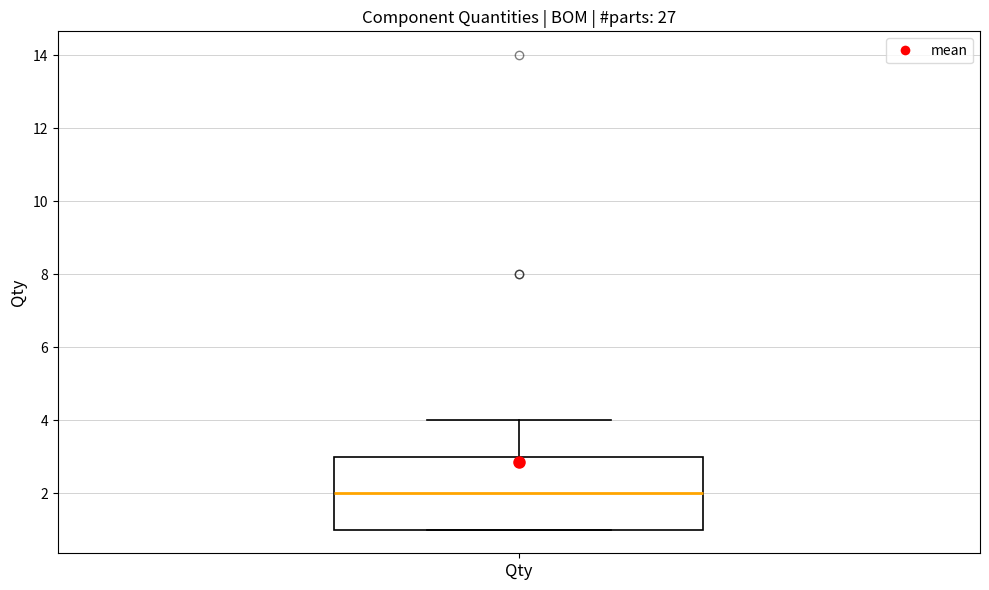

Where does the upper whisker of the box for Qty end on the y-axis? The values are not printed on the chart, so give them approximately, as read against the axis.

4